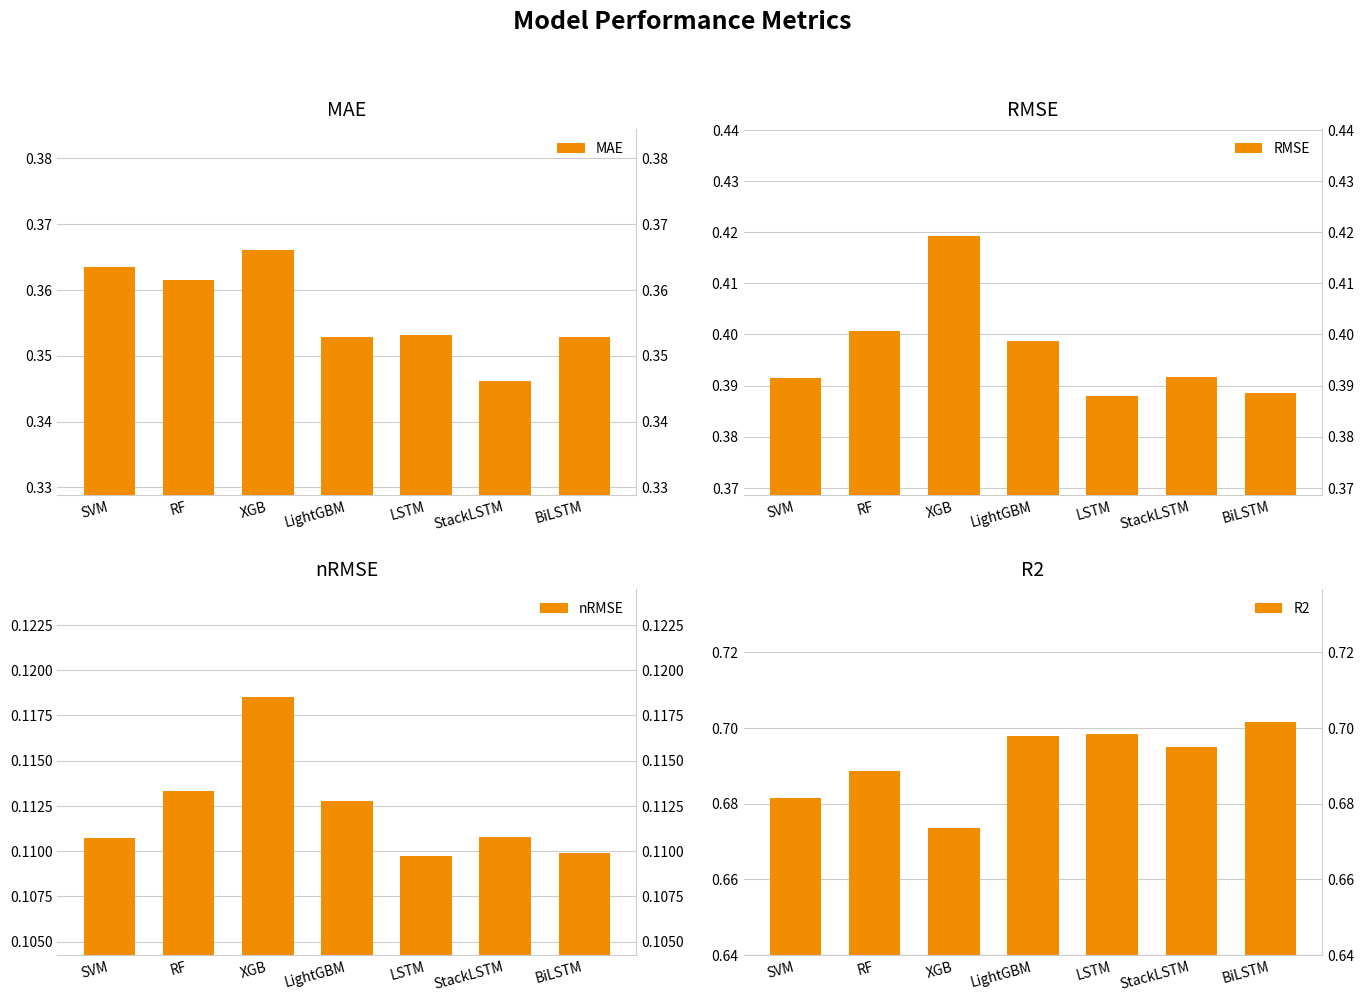

Does the chart contain stacked bars?

No